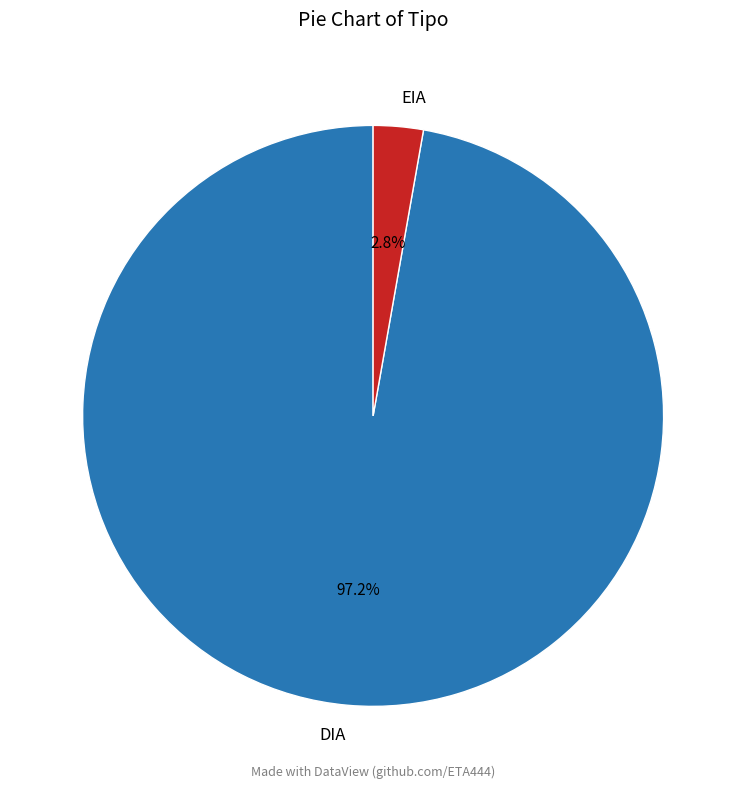

What is the total percentage of DIA and EIA?

100.0%